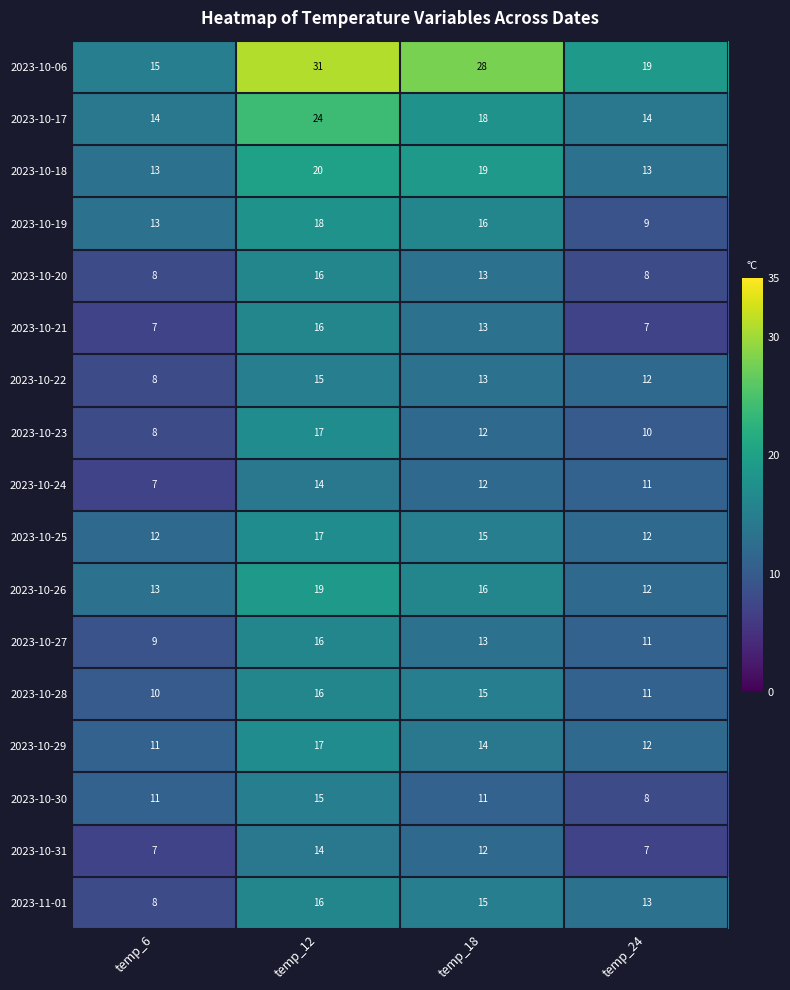

Which series has the largest range (max minus min)?

2023-10-06